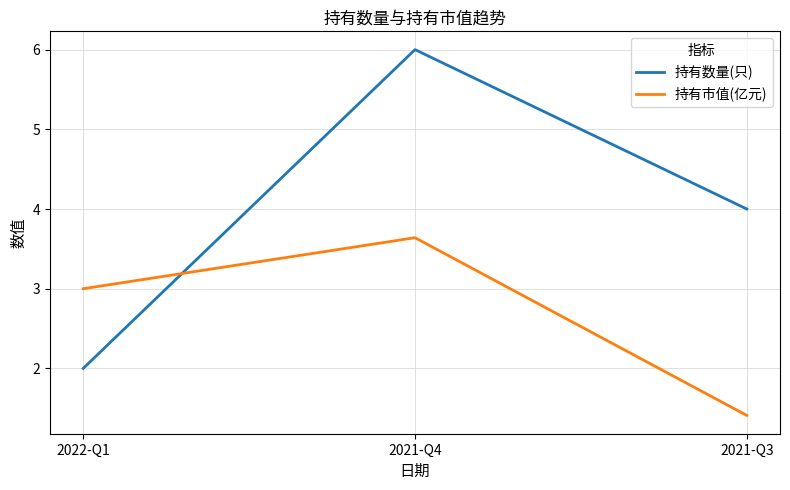

At which label is 持有市值(亿元) closest to 2?

2021-Q3